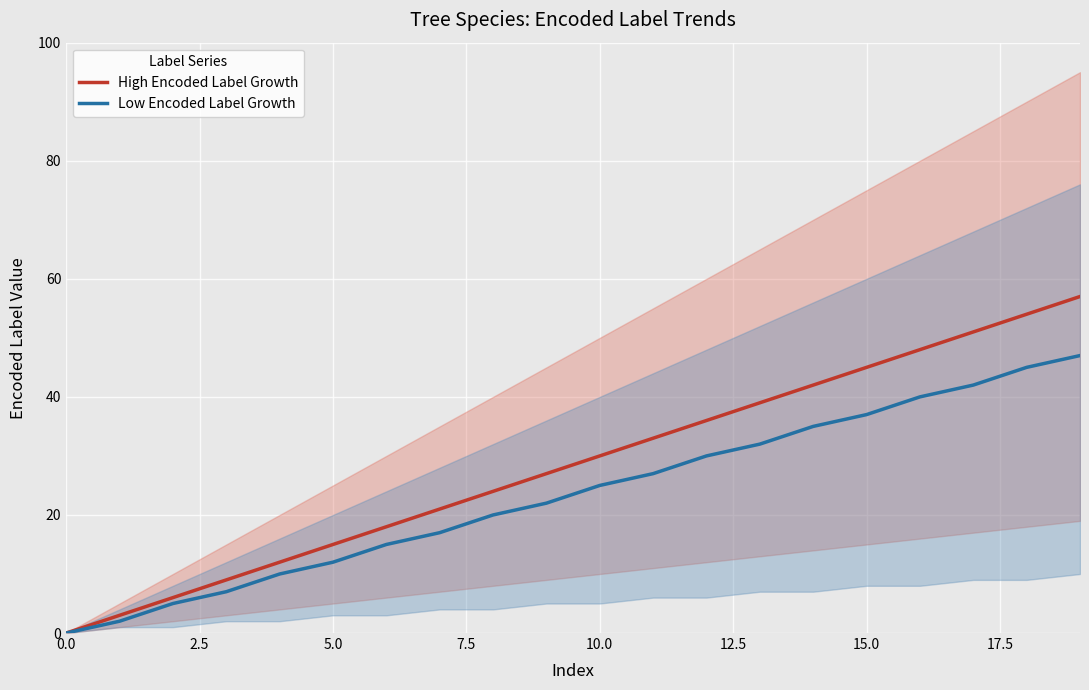

The value of Low Encoded Label Growth at 5.0 is 12. True or false?

True